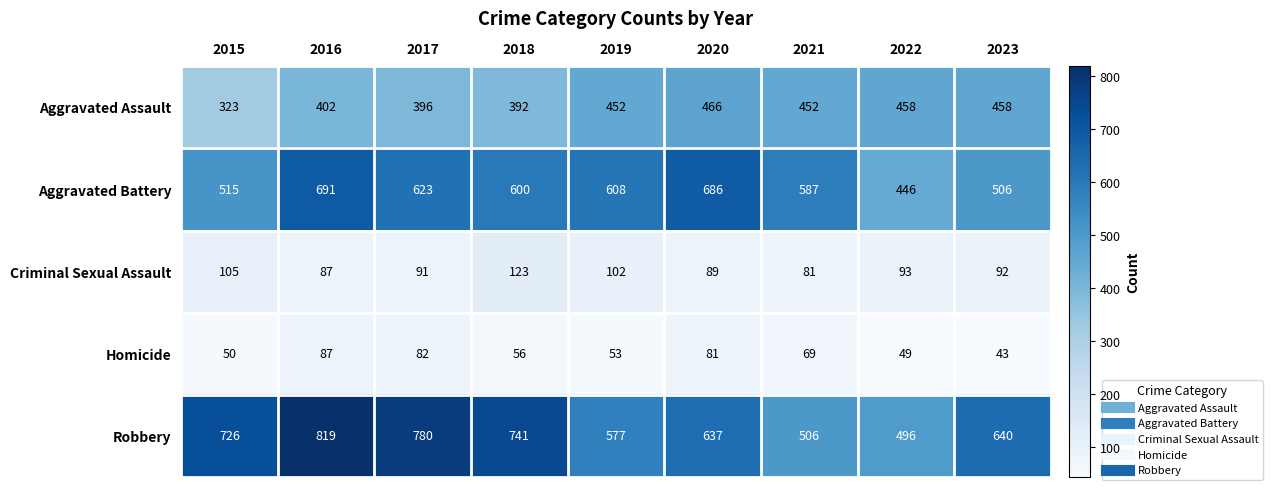

At how many categories does at least one series exceed 387?

9